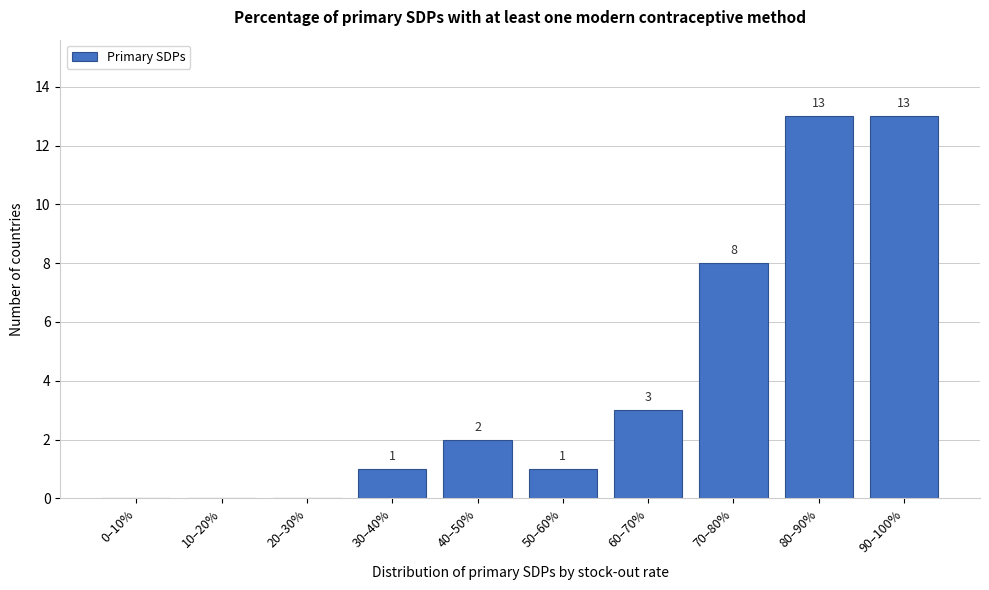

Reading right to left, list all the values displayed in this chart.

90–100%=13	80–90%=13	70–80%=8	60–70%=3	50–60%=1	40–50%=2	30–40%=1	20–30%=0	10–20%=0	0–10%=0